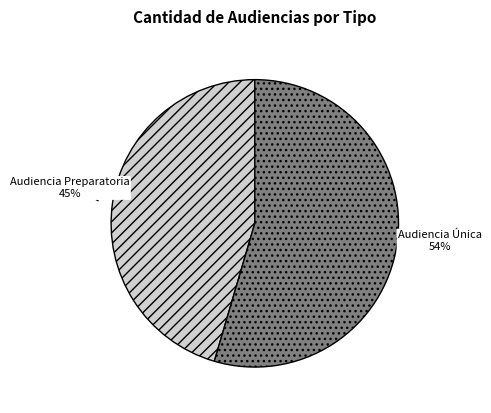

To the nearest percent, what is the average slice percentage?

50%